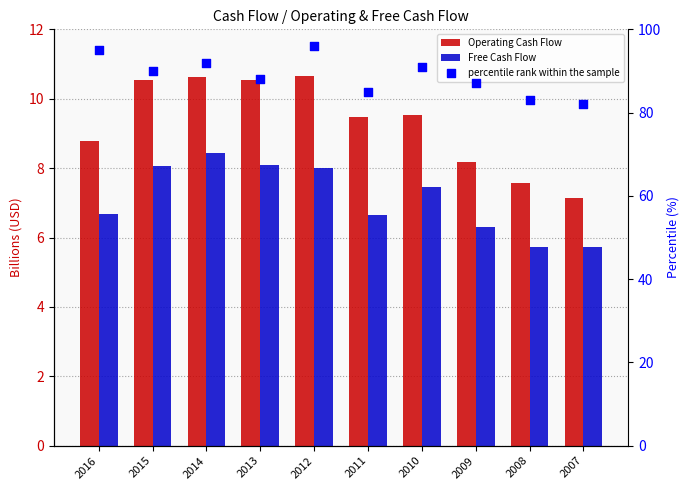

Which series contains the lowest Y value?

Free Cash Flow